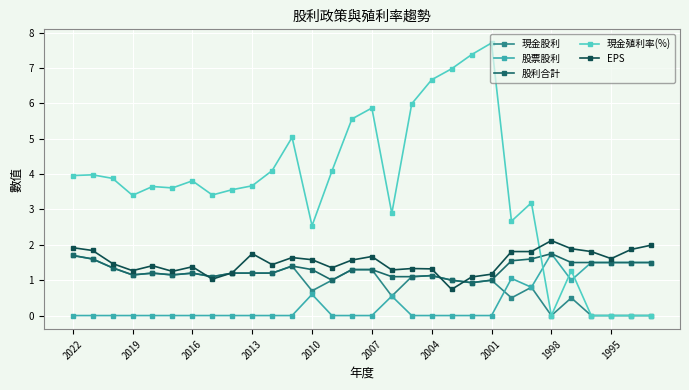

Is this an area chart (filled region under the line)?

No